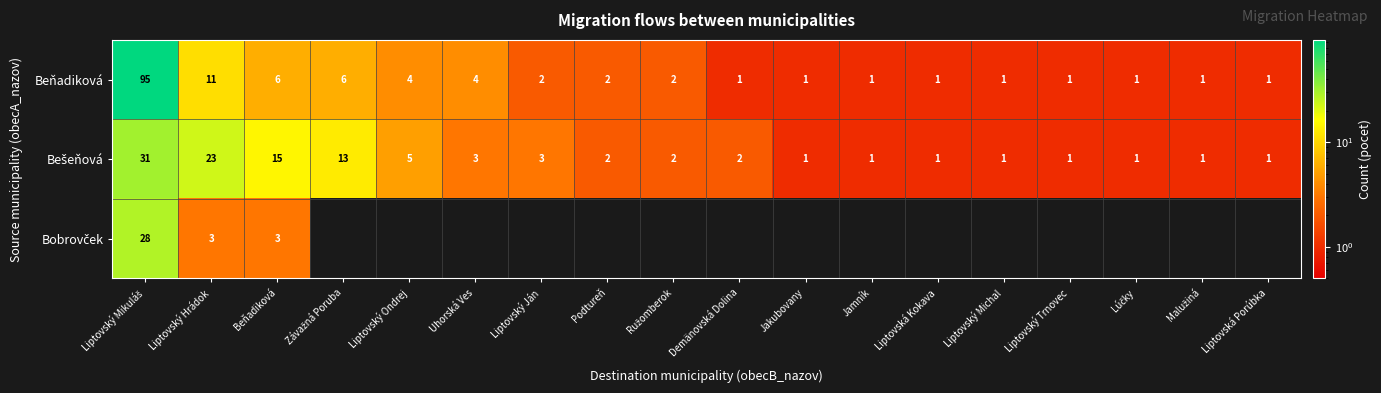

What is the average value of the Beňadiková series?

8